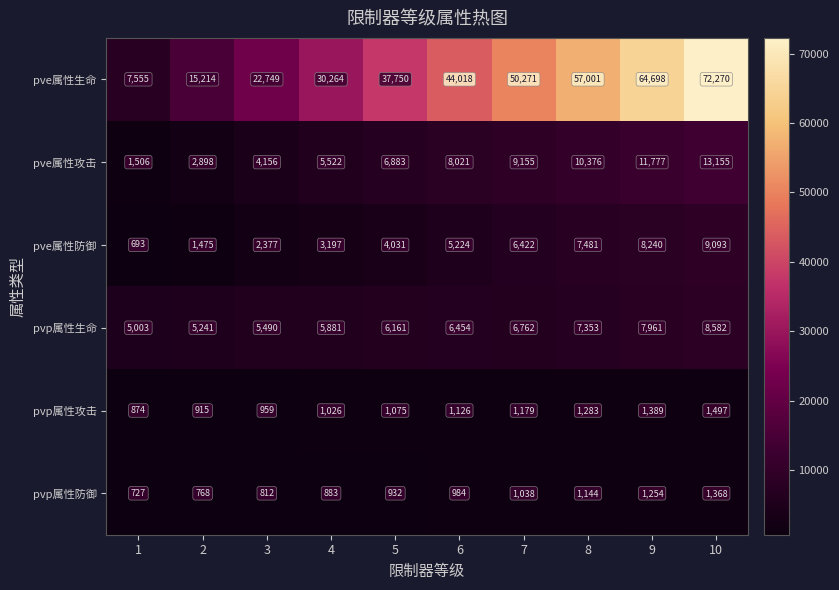

Rank the series at 3 from lowest to highest value.

pvp属性防御, pvp属性攻击, pve属性防御, pve属性攻击, pvp属性生命, pve属性生命